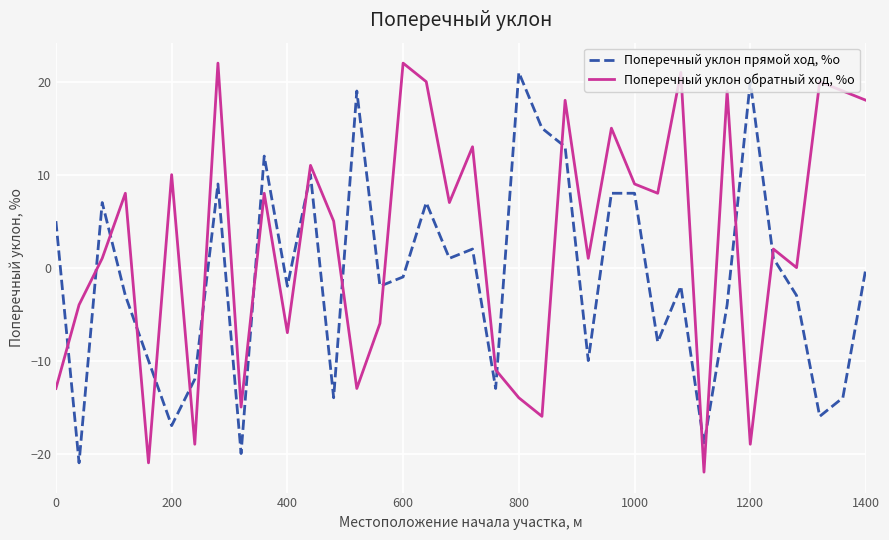

List the series in order of their overall mean, lowest first.

Поперечный уклон прямой ход, %о, Поперечный уклон обратный ход, %о